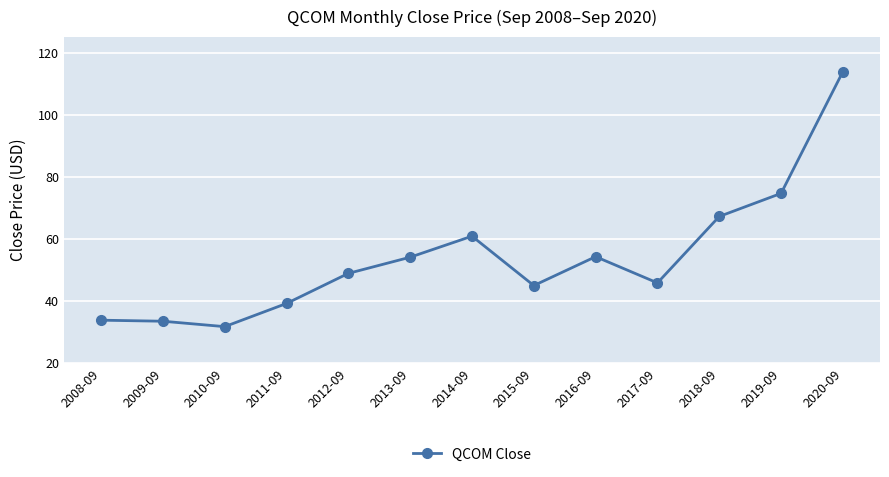

The chart shows a value of 39.2 at 2011-09. True or false?

True